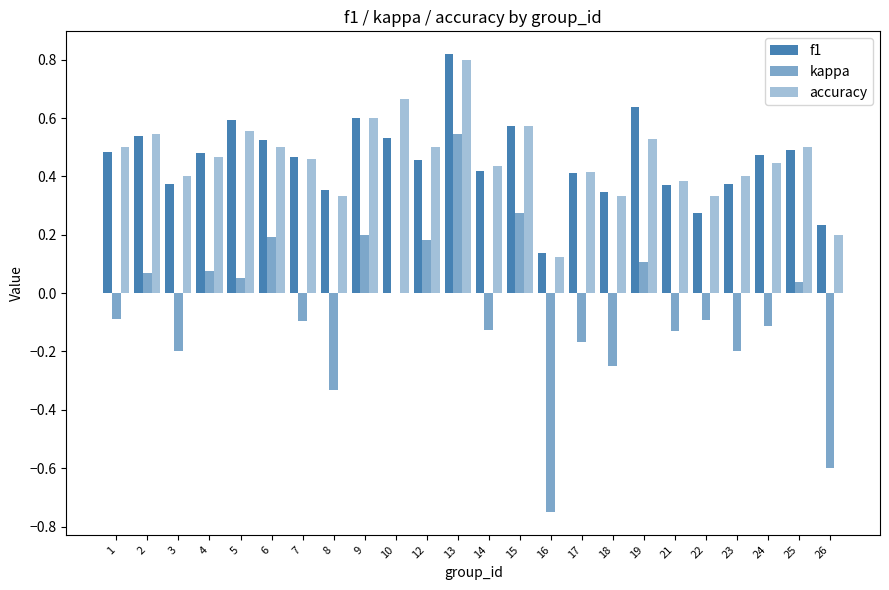

List the series in order of their peak value, lowest first.

kappa, accuracy, f1